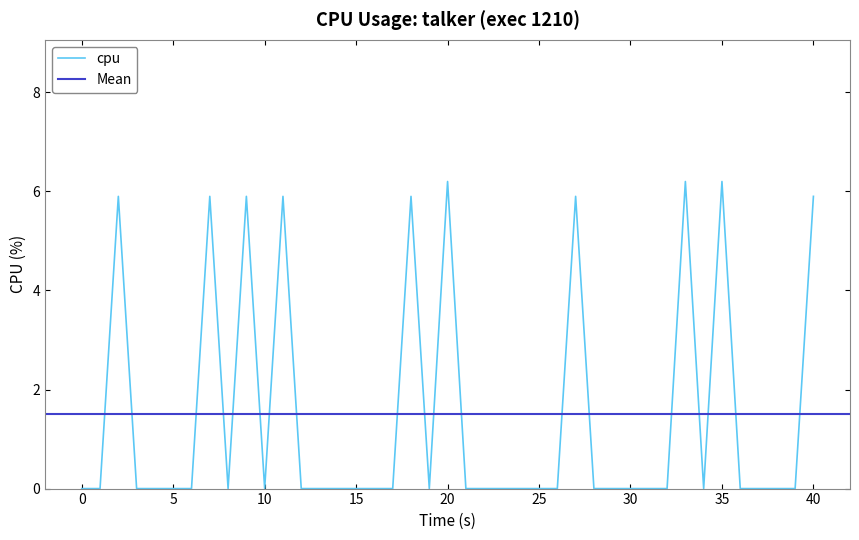

Count the number of values greater than 0.

10